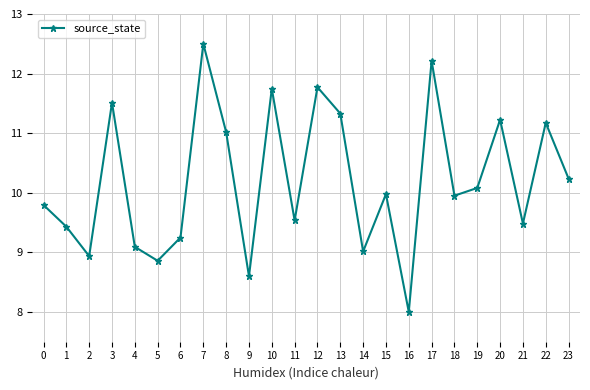

Reading right to left, extract all data points from this chart.

10.2	11.2	9.5	11.2	10.1	10.0	12.2	8.0	10.0	9.0	11.3	11.8	9.5	11.7	8.6	11.0	12.5	9.2	8.9	9.1	11.5	8.9	9.4	9.8